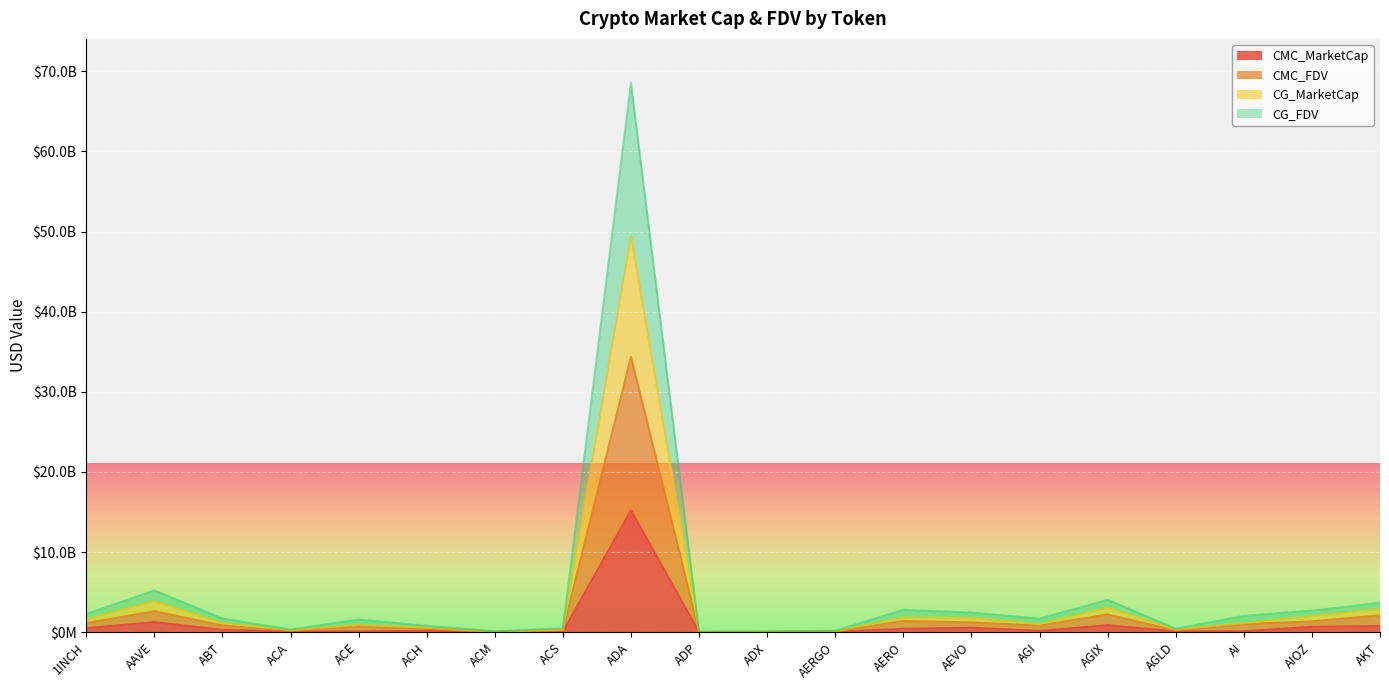

What is the difference between the maximum and minimum values in the CMC_MarketCap series?

15197187595.0